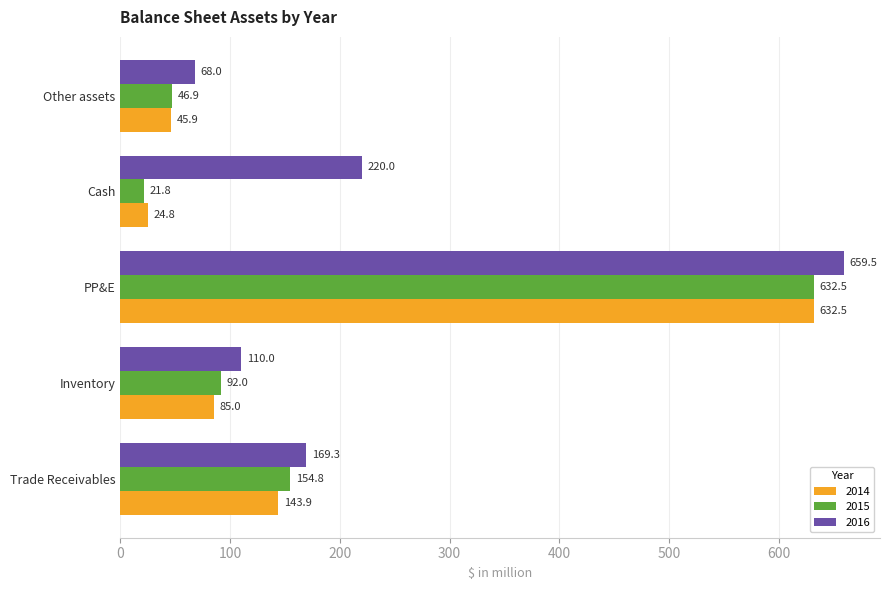

At which category does the chart reach its peak across all series?

PP&E